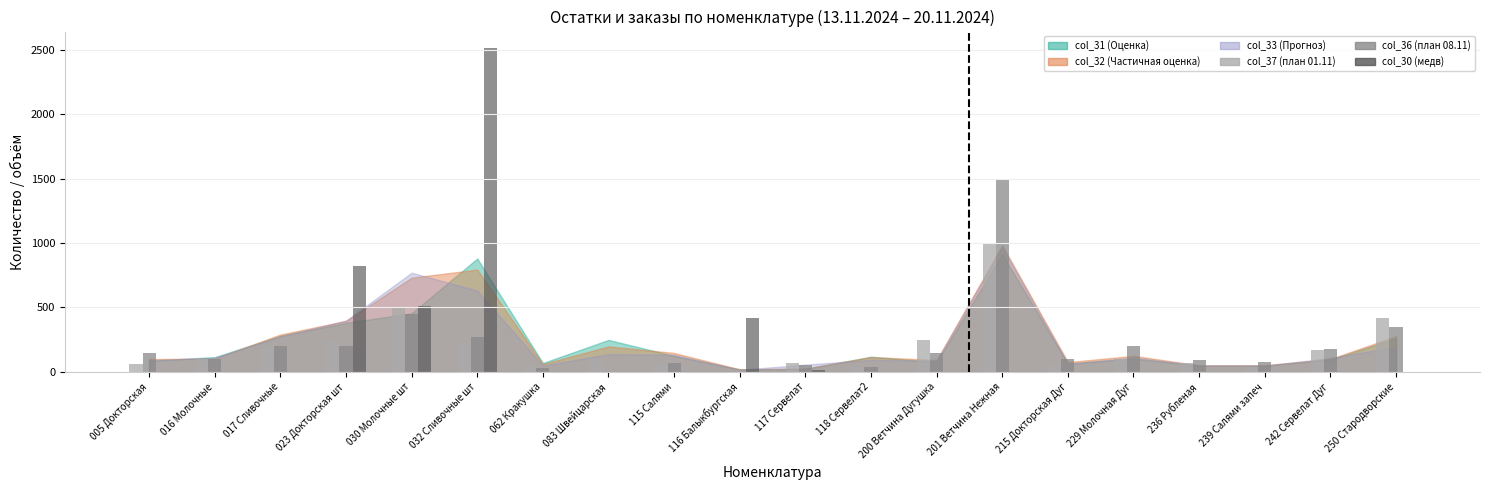

How many distinct data groups are displayed?

3